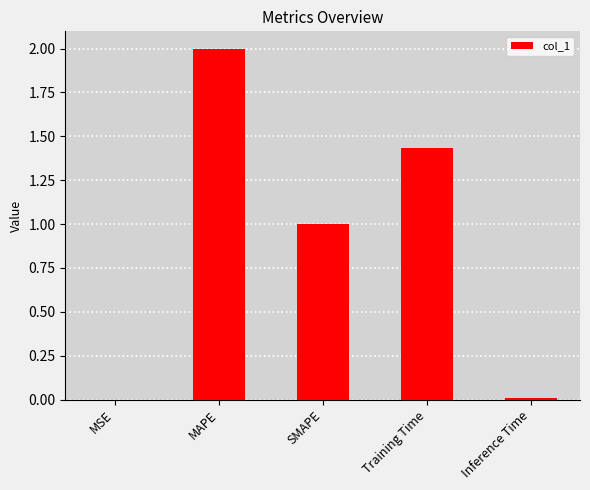

Between MAPE and MSE, which is larger?

MAPE